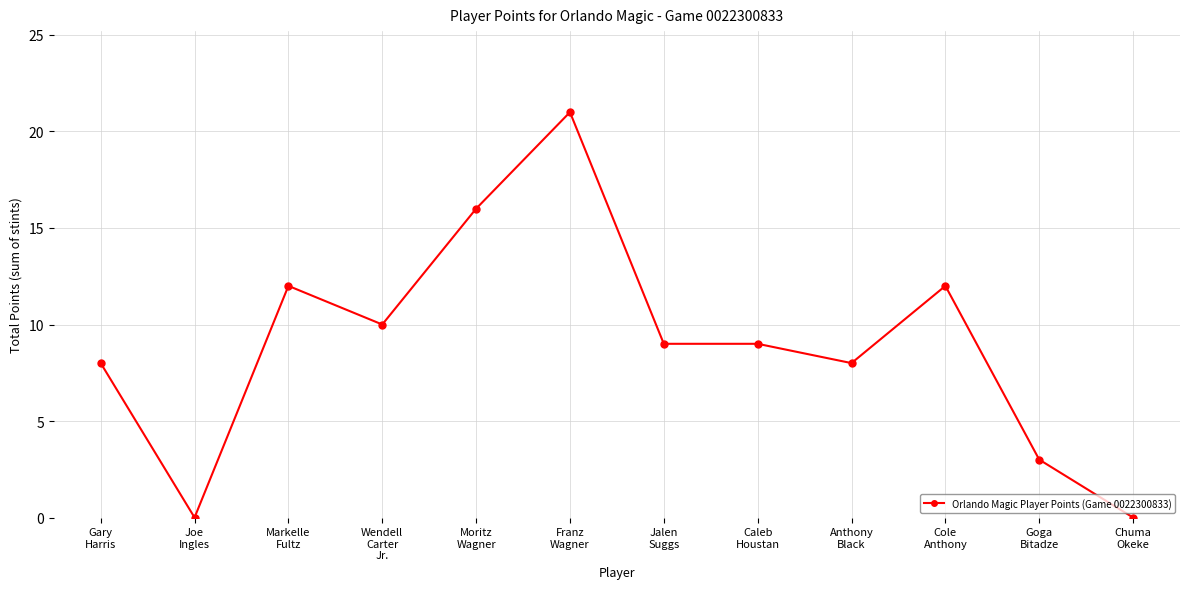

How many categories are shown in the chart?

12